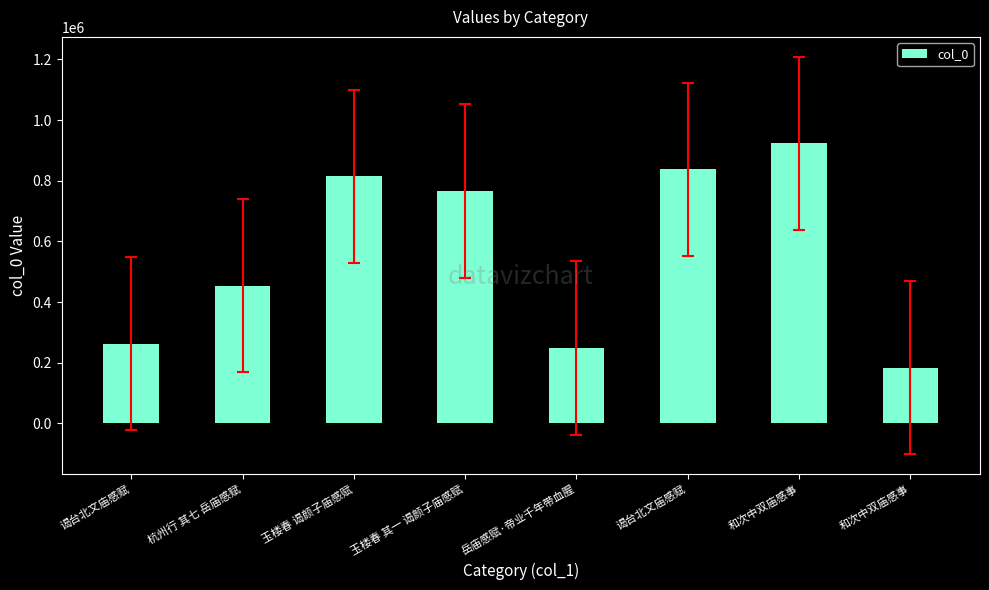

The value at 玉楼春 谒颜子庙感赋 is 814859. True or false?

True